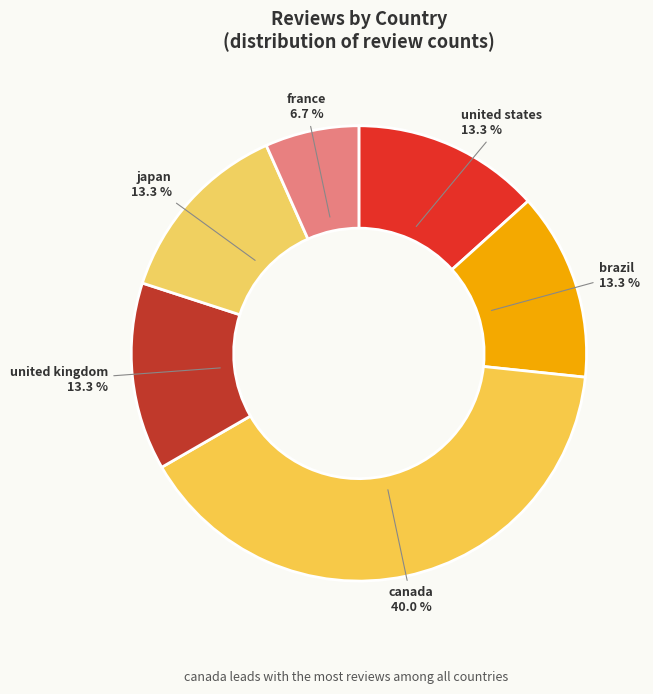

Count the number of slices in the pie.

6